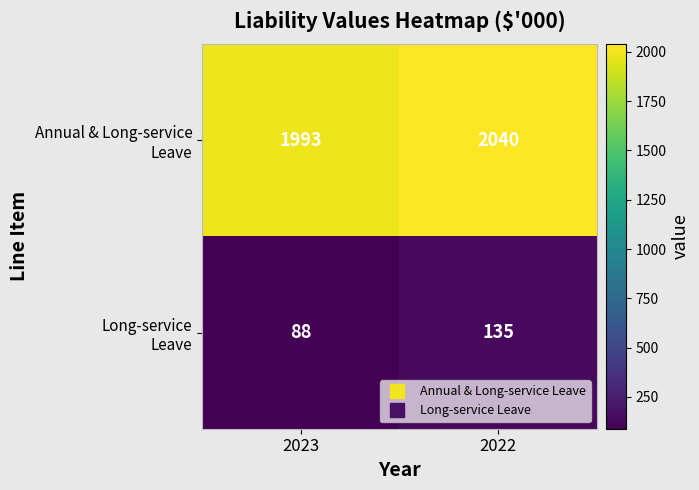

What is the difference between the highest and lowest values at 2023?

1905